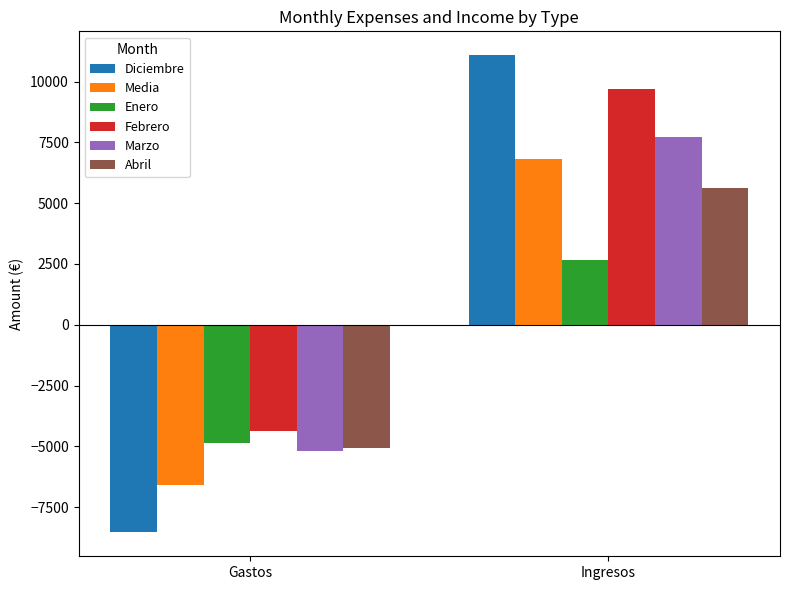

How many values in Abril are below zero?

1